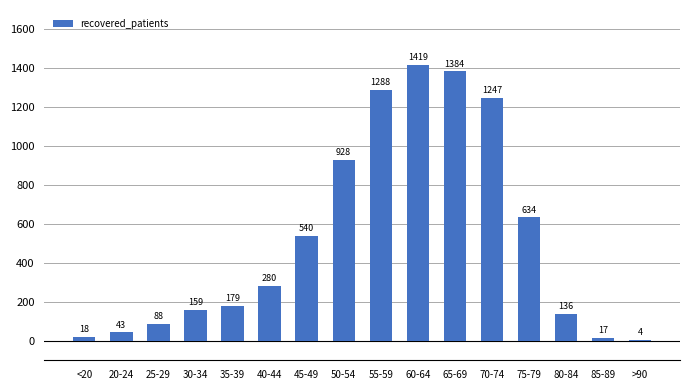

Where is the data nearest to the value 711?

75-79